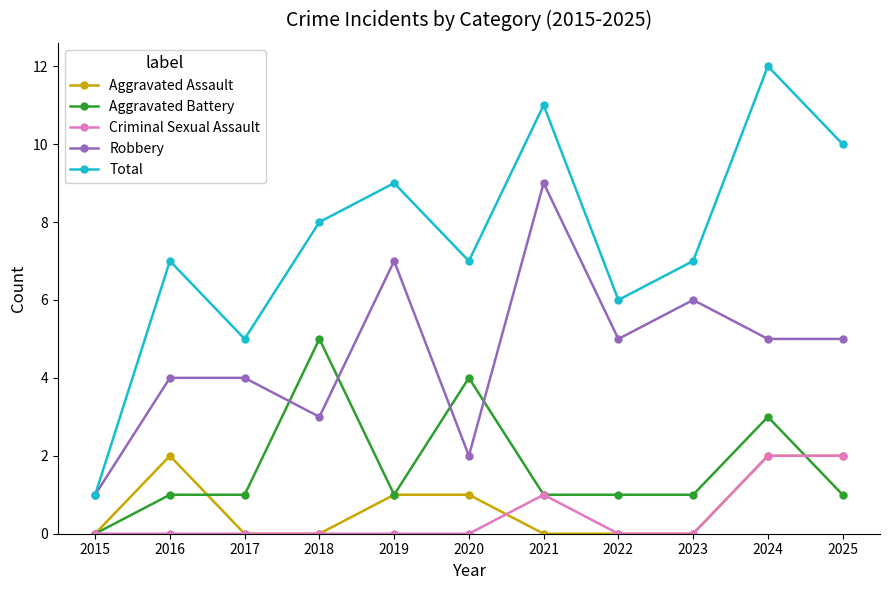

Rank the series at 2016 from highest to lowest value.

Total, Robbery, Aggravated Assault, Aggravated Battery, Criminal Sexual Assault